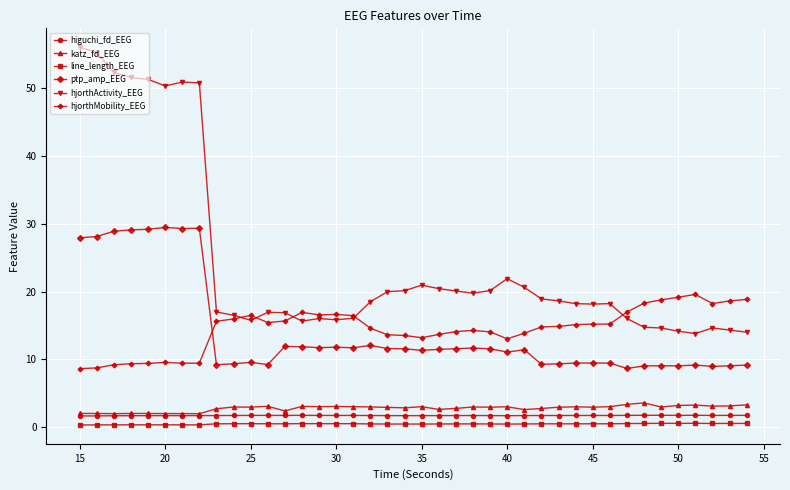

True or false: line_length_EEG and hjorthActivity_EEG cross at least once.

False